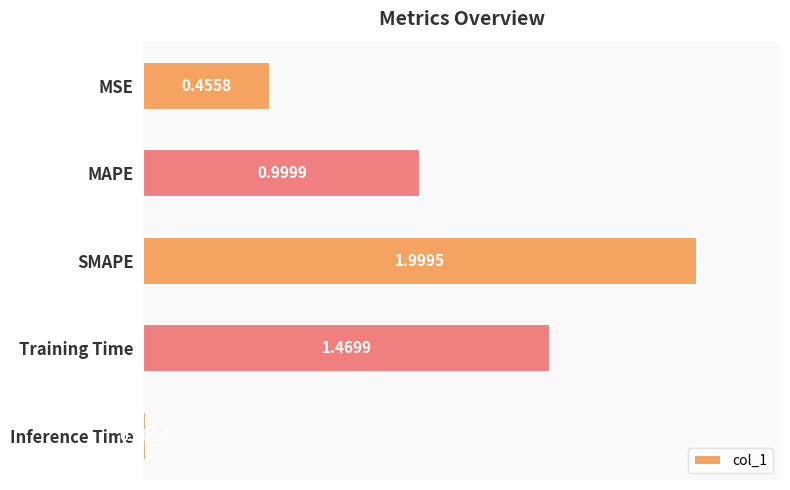

Between SMAPE and MAPE, which is larger?

SMAPE